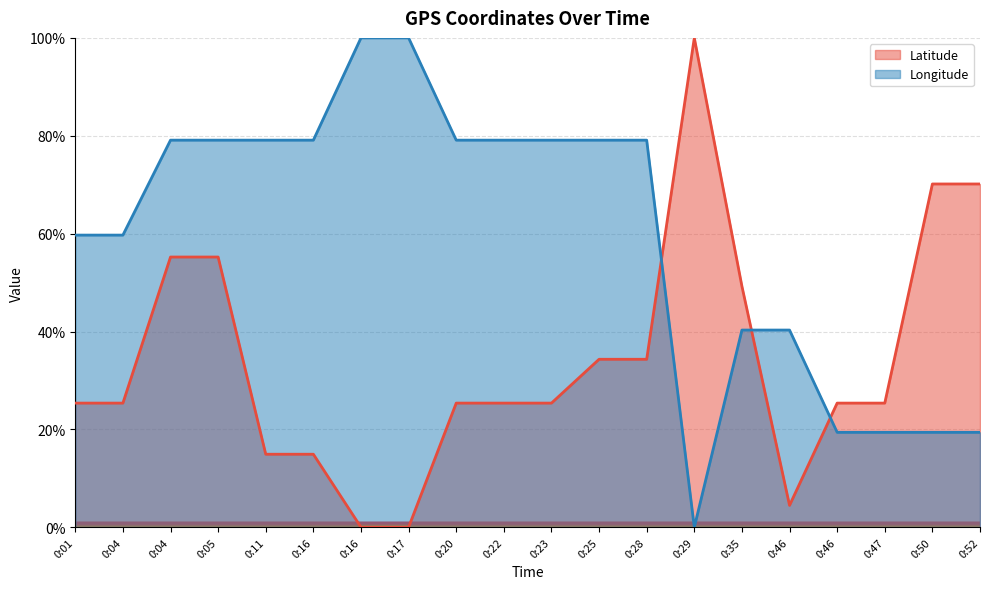

Rank the categories by Longitude value from highest to lowest.

0:16, 0:17, 0:04, 0:05, 0:11, 0:16, 0:20, 0:22, 0:23, 0:25, 0:28, 0:01, 0:04, 0:35, 0:46, 0:46, 0:47, 0:50, 0:52, 0:29